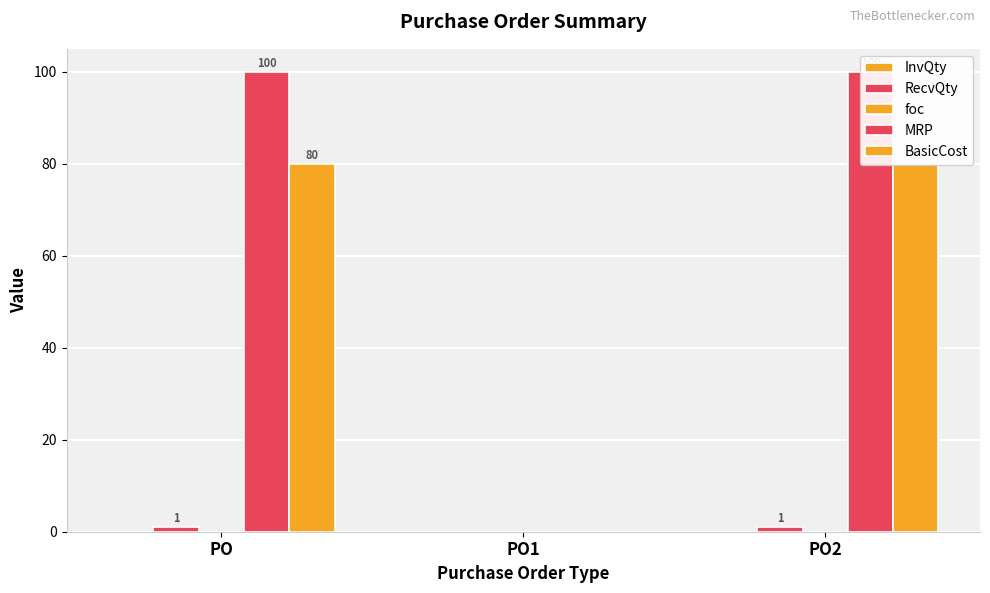

Which label corresponds to the largest value in the chart?

PO